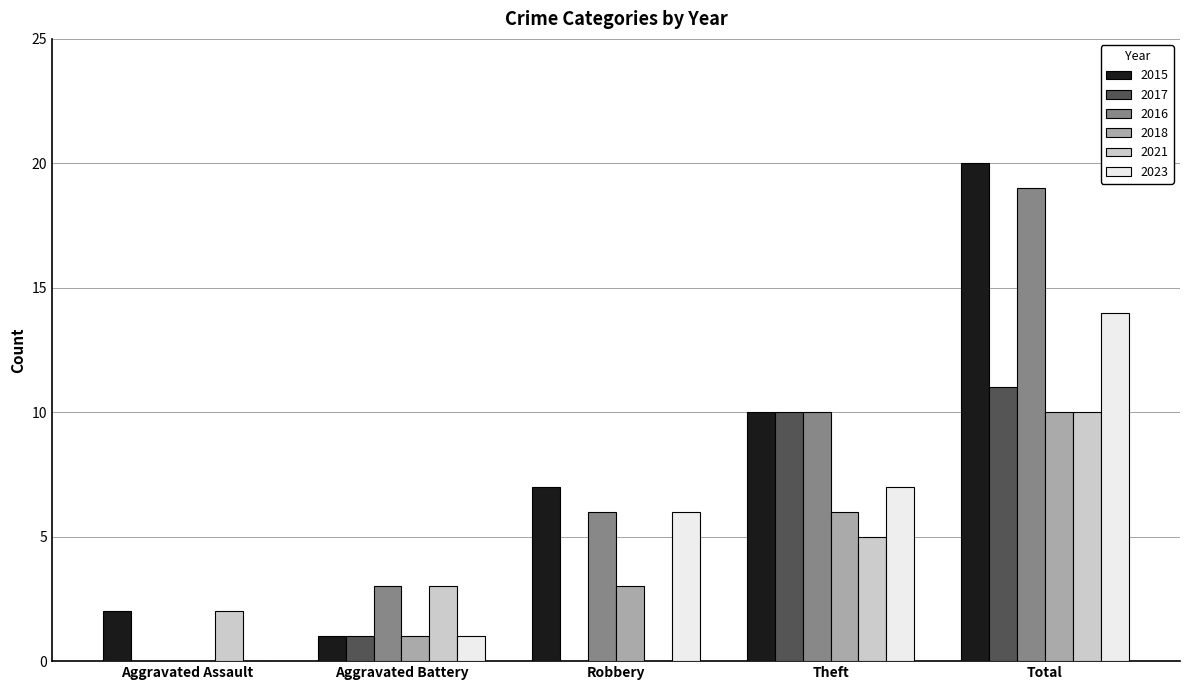

The 2017 series shows -4 at Robbery. True or false?

False